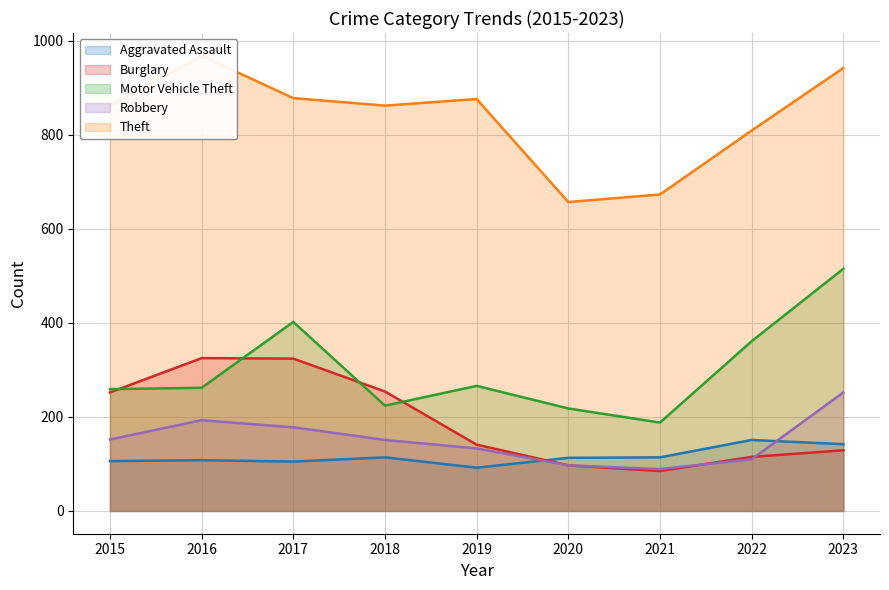

The Robbery series shows 110 at 2022. True or false?

True